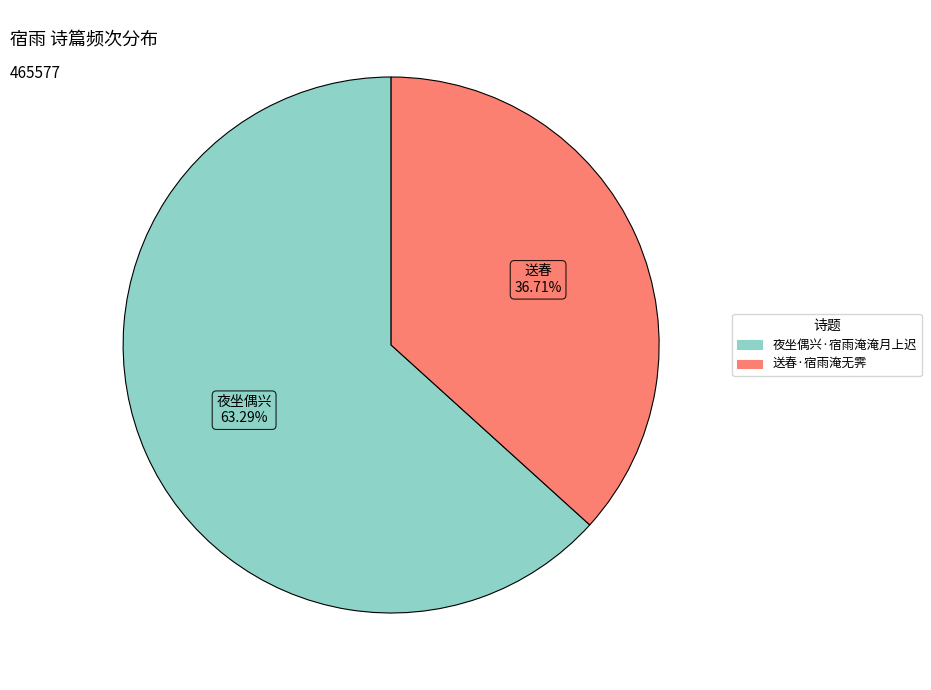

To the nearest percent, what portion does 送春·宿雨淹无霁 represent?

37%